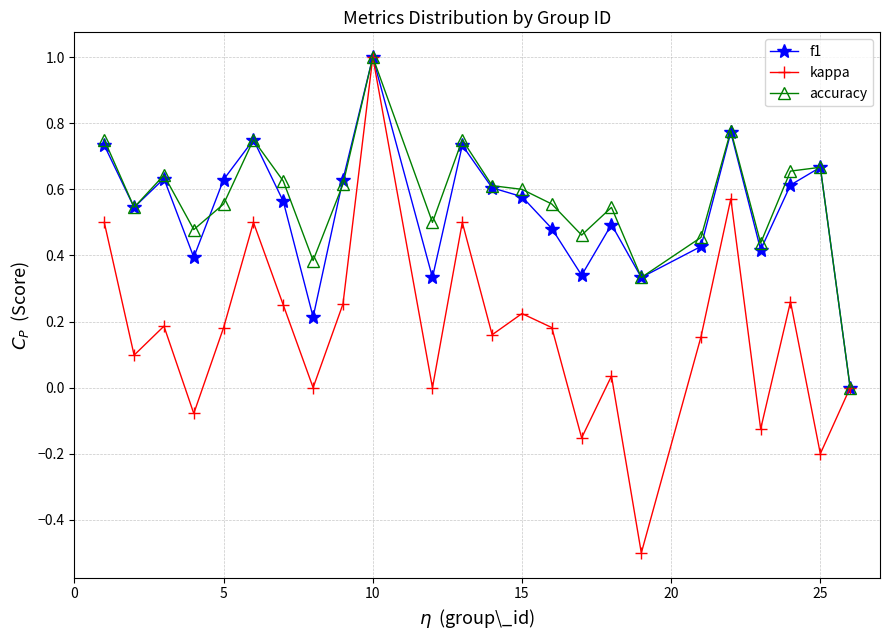

What is the highest value of the kappa series?

1.0